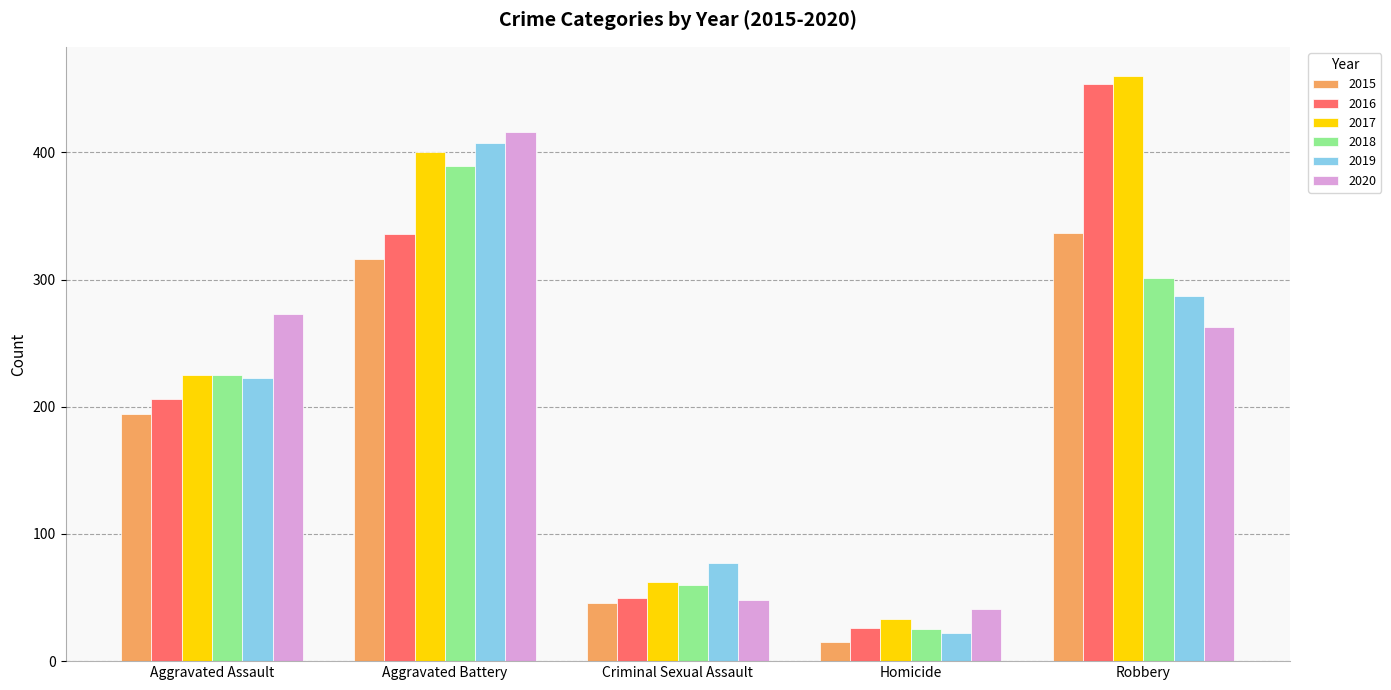

Reading left to right, extract all data points from this chart.

2015: 194	316	46	15	337
2016: 206	336	50	26	454
2017: 225	400	62	33	460
2018: 225	389	60	25	301
2019: 223	407	77	22	287
2020: 273	416	48	41	263